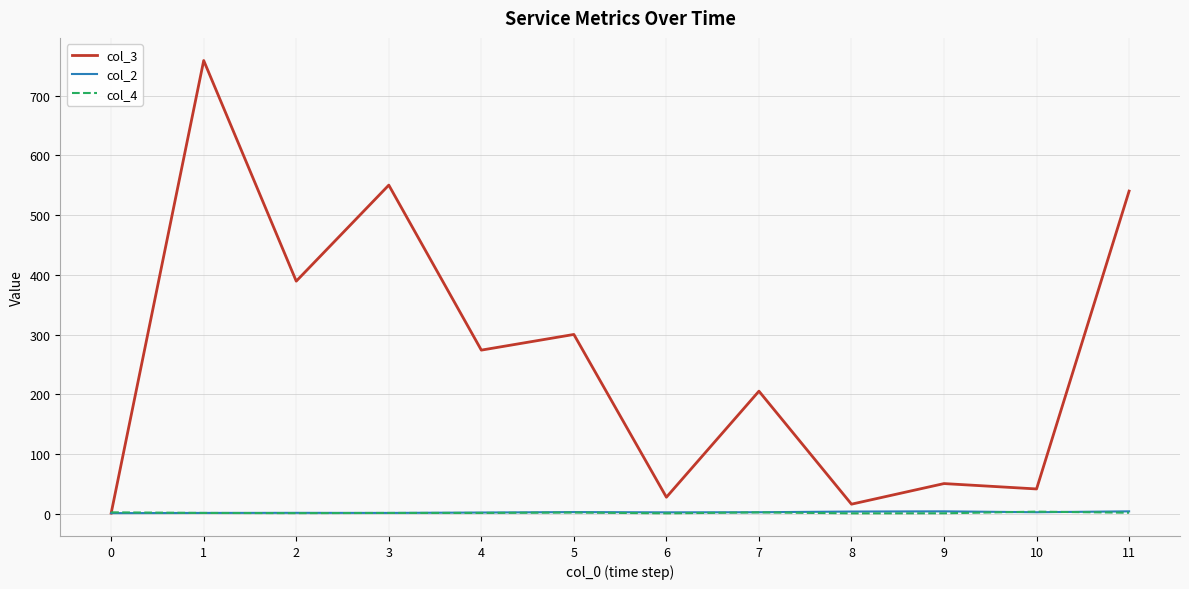

What is the greatest value displayed?

759.0